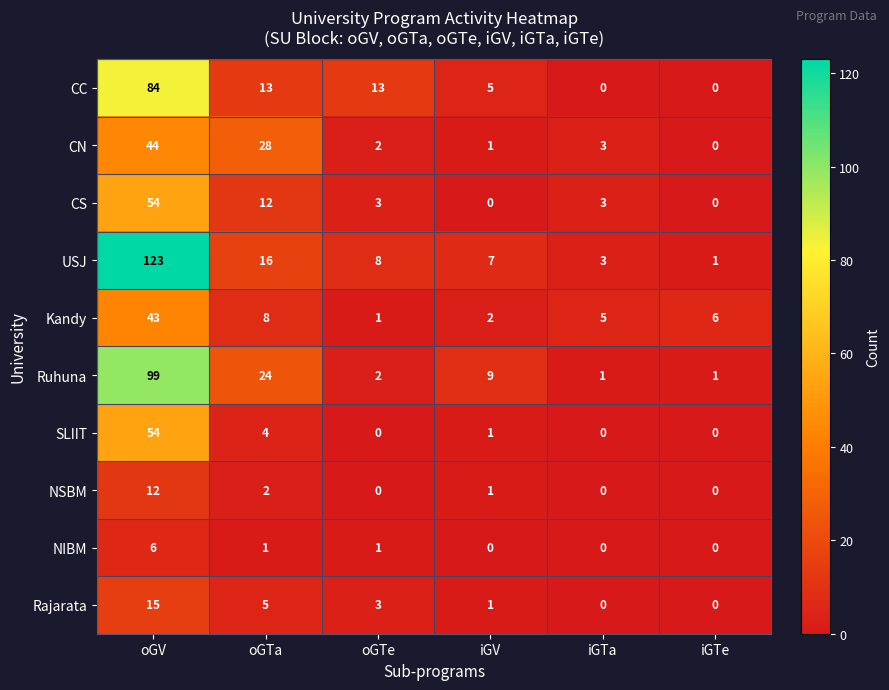

What is the highest value of the SLIIT series?

54